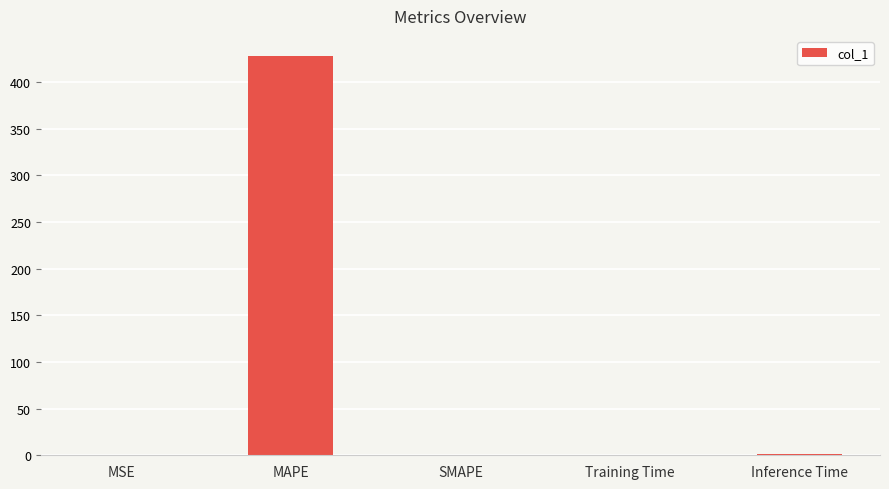

How many series are shown in this chart?

1